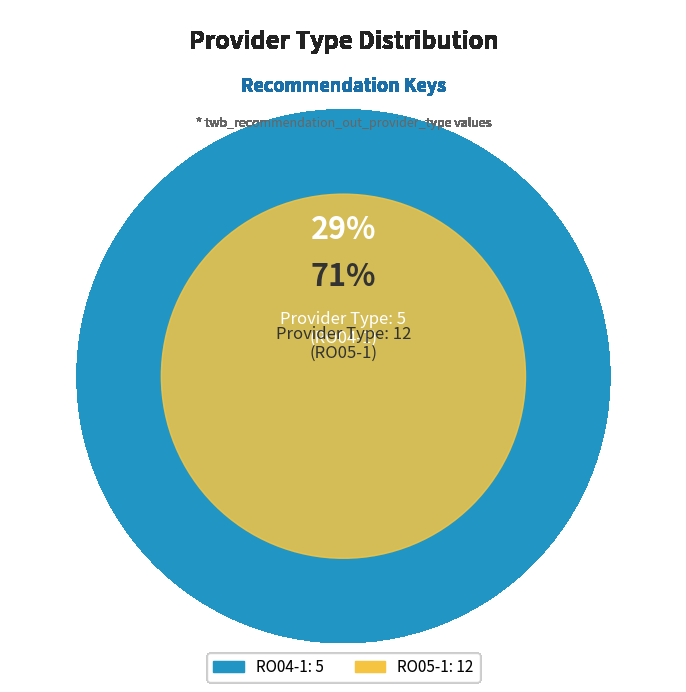

The RO05-1 slice represents 79% of the pie. True or false?

False